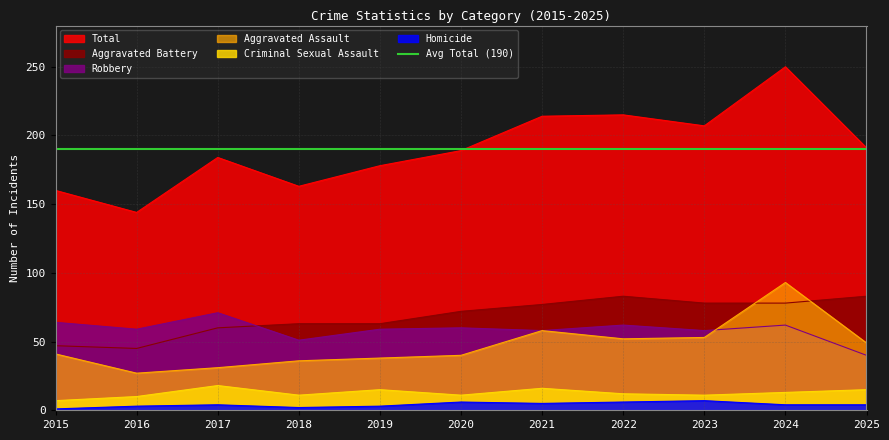

Is it true that Total equals 79 at 2019?

False